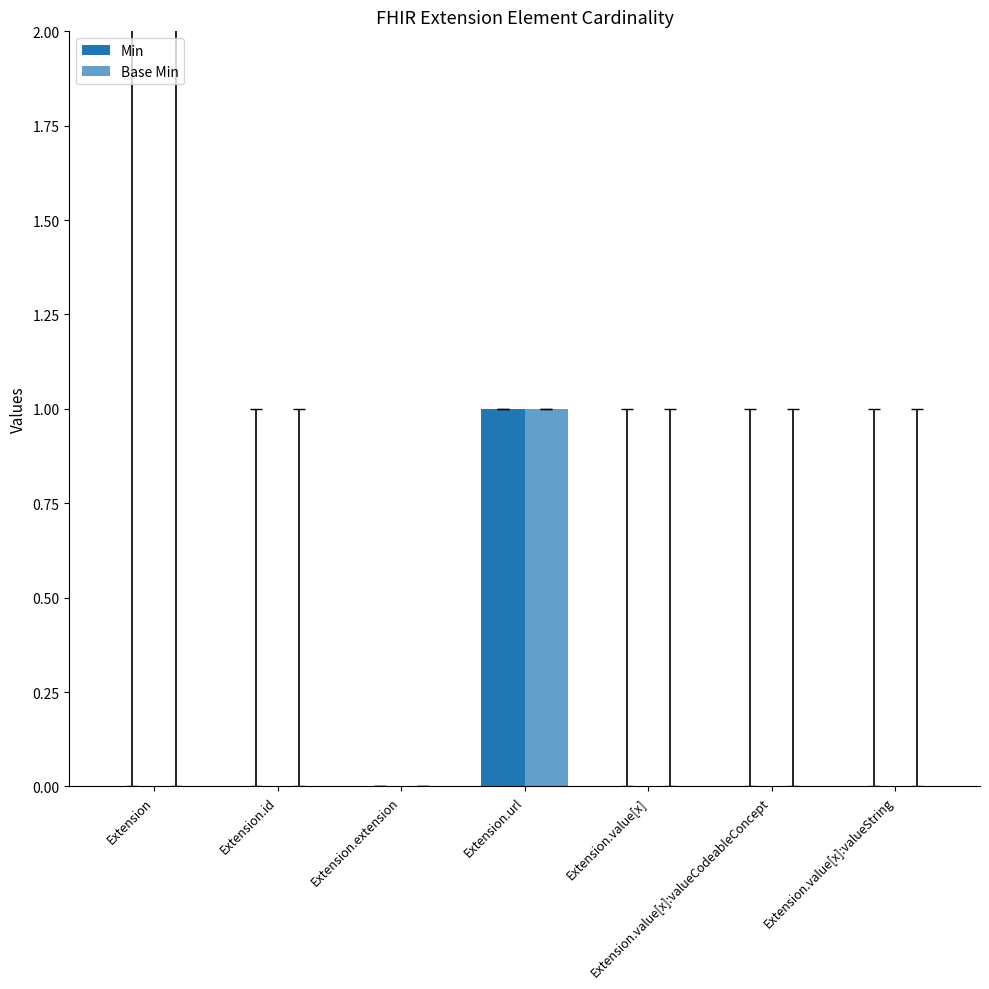

Reading right to left, list all the values displayed in this chart.

Min: 0	0	0	1	0	0	0
Base Min: 0	0	0	1	0	0	0